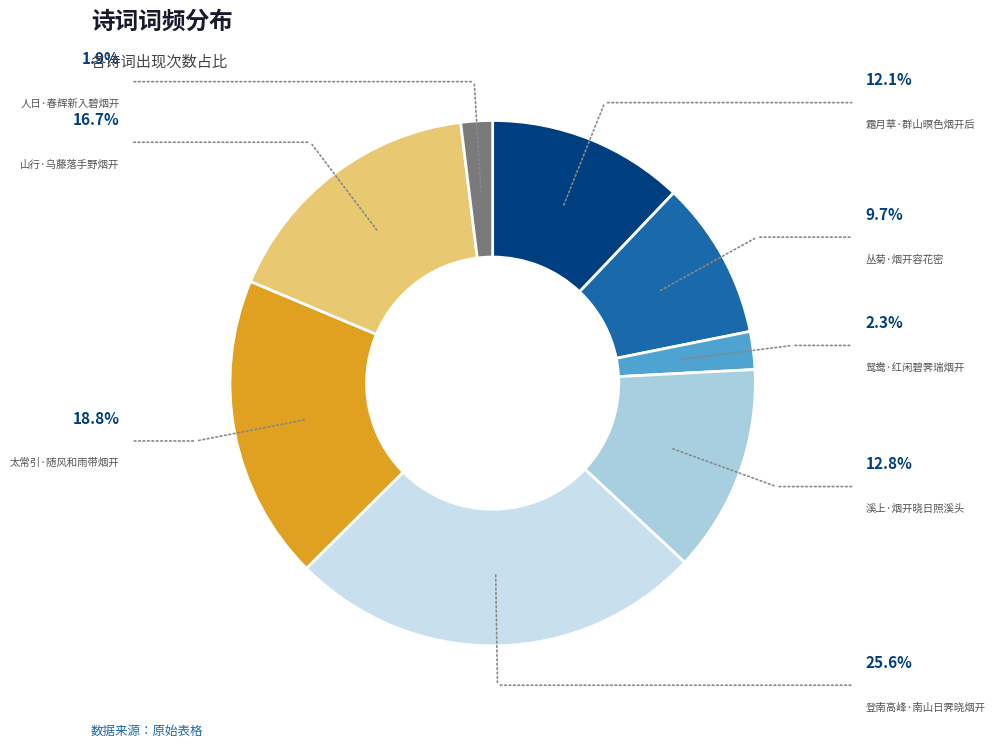

What is the smallest slice in the pie chart?

人日·春辉新入碧烟开